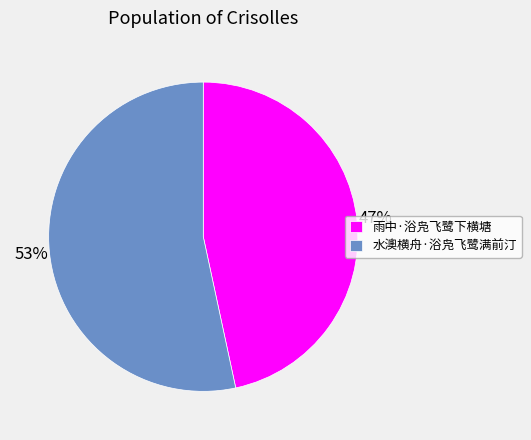

Which category has the smallest portion of the pie?

雨中·浴凫飞鹭下横塘